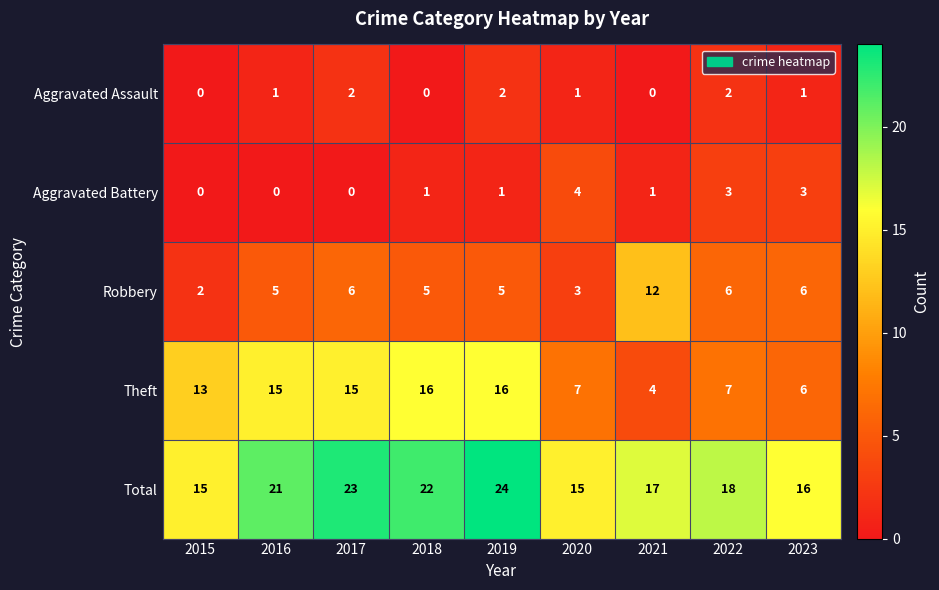

Which category has the highest value across all series?

2019